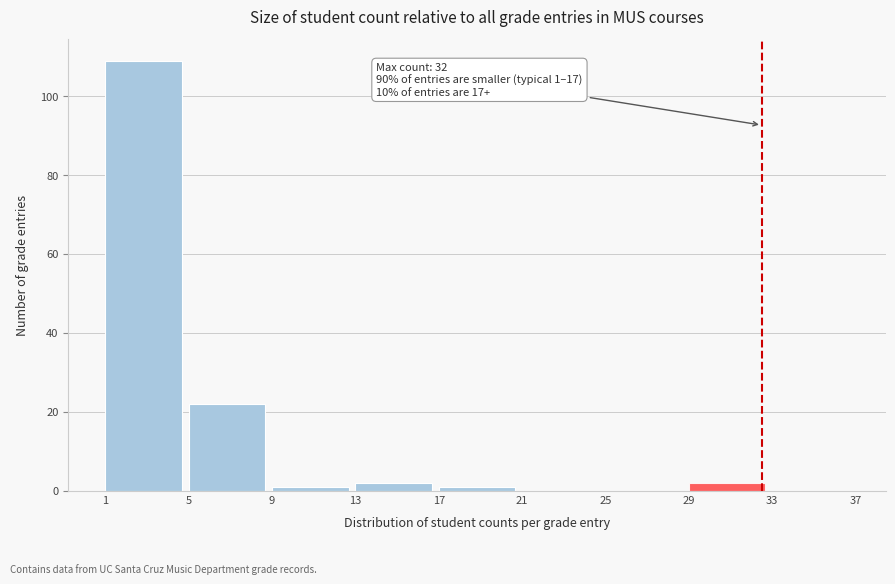

Over which range of the x-axis is the bar tallest?

1 to 5